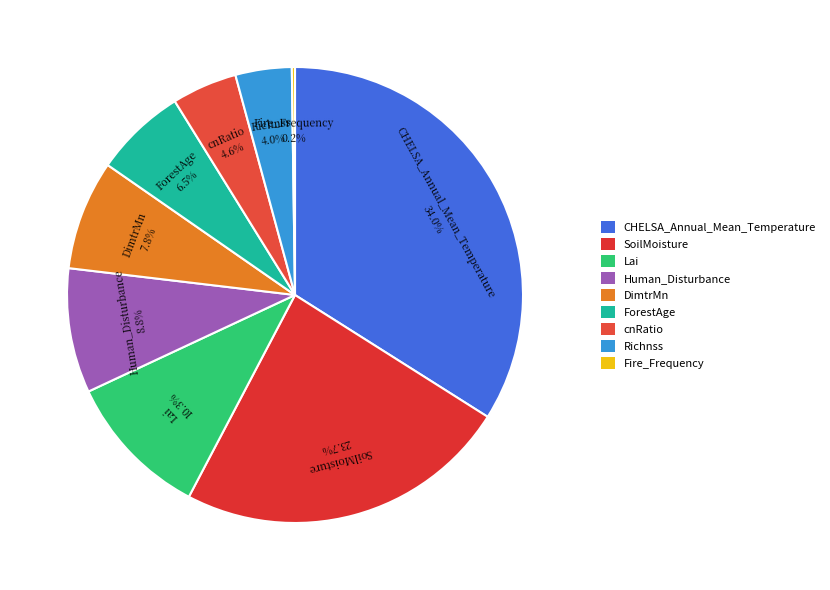

How much of the chart is everything except SoilMoisture?

76.3%